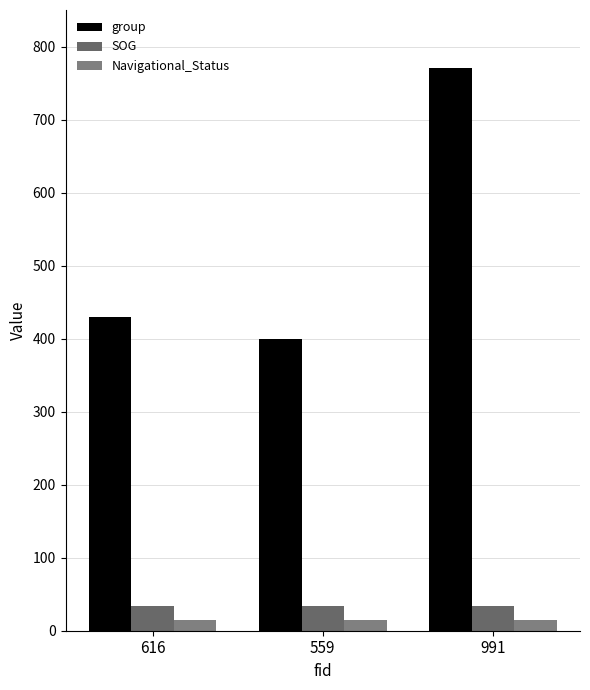

List the series in order of their peak value, highest first.

group, SOG, Navigational_Status